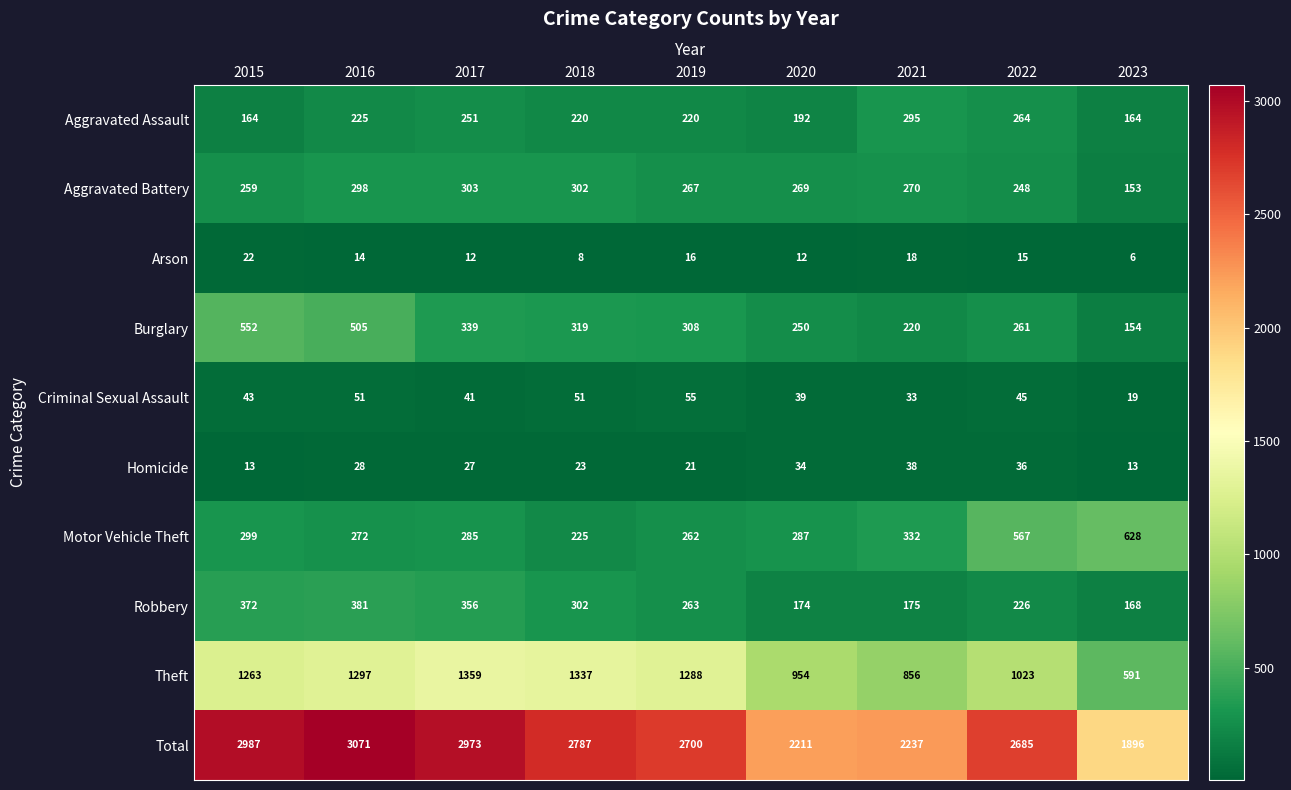

What is the difference between the Aggravated Battery values at 2020 and 2023?

116